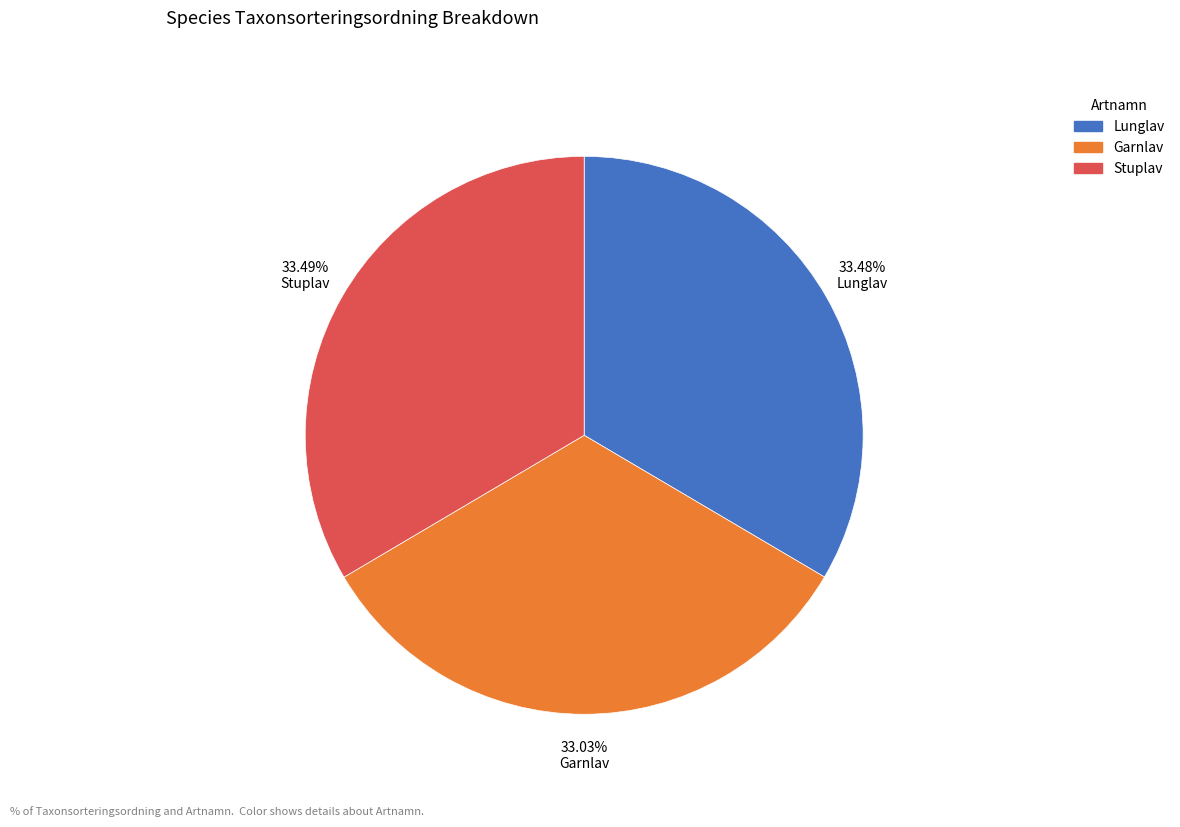

To the nearest percent, what is the average slice percentage?

33%